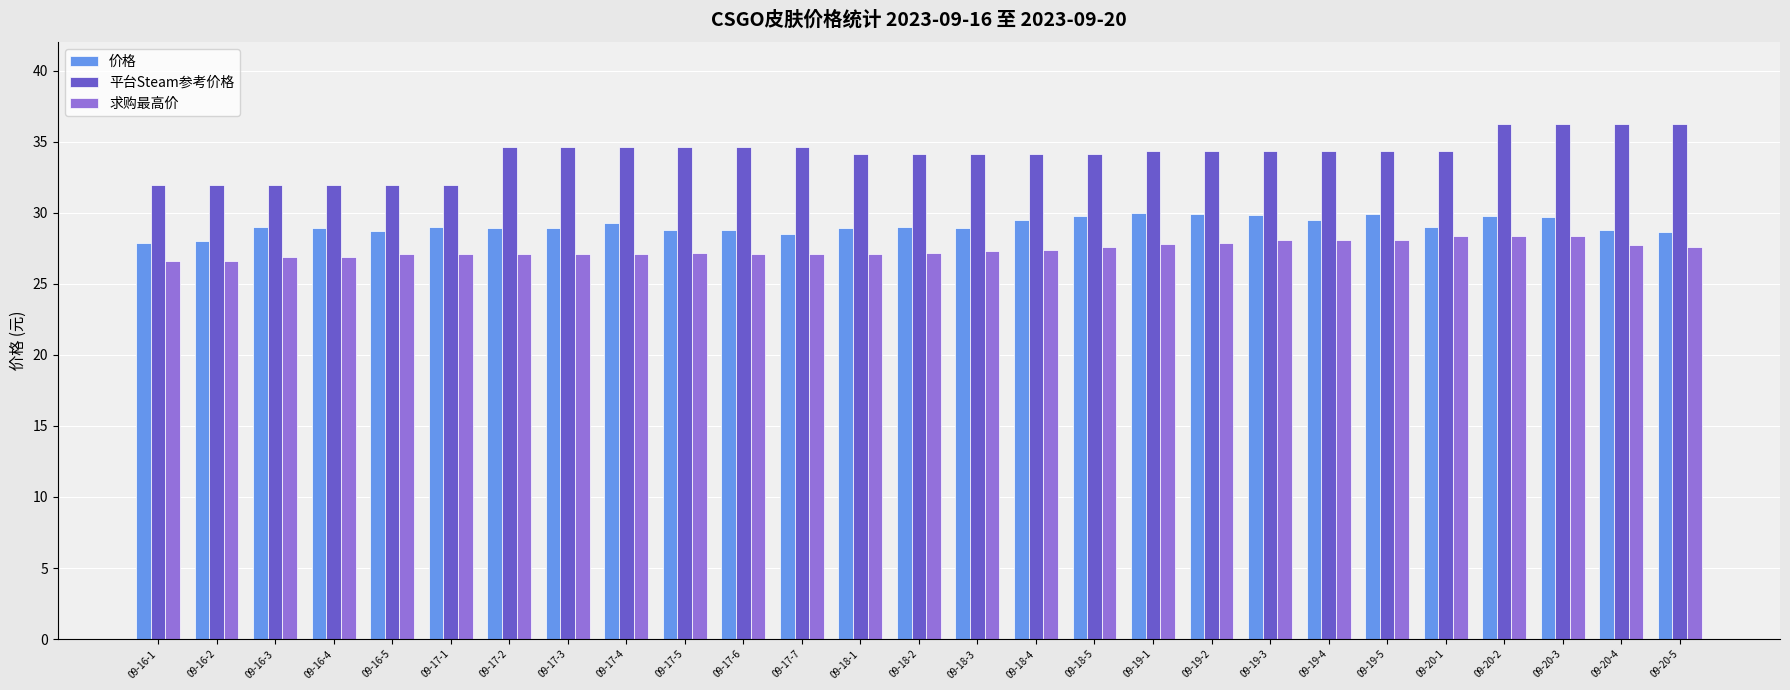

List the series in order of their overall mean, highest first.

平台Steam参考价格, 价格, 求购最高价